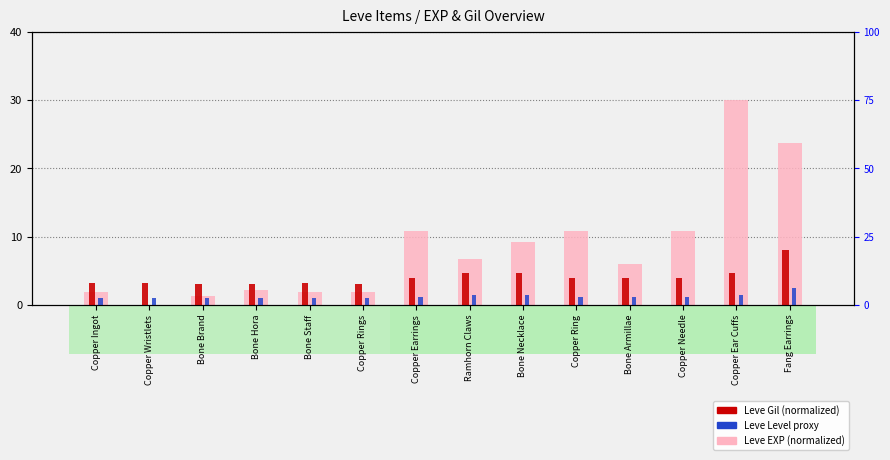

What is the approximate value of Leve EXP (normalized) at Ramhorn Claws?

6.7